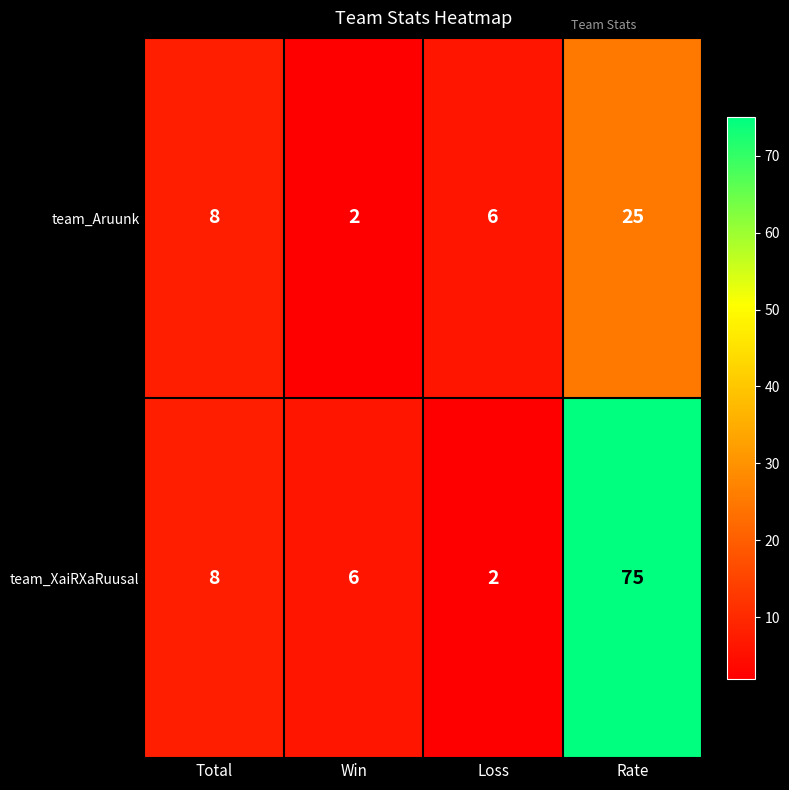

Which series has the largest range (max minus min)?

team_XaiRXaRuusal